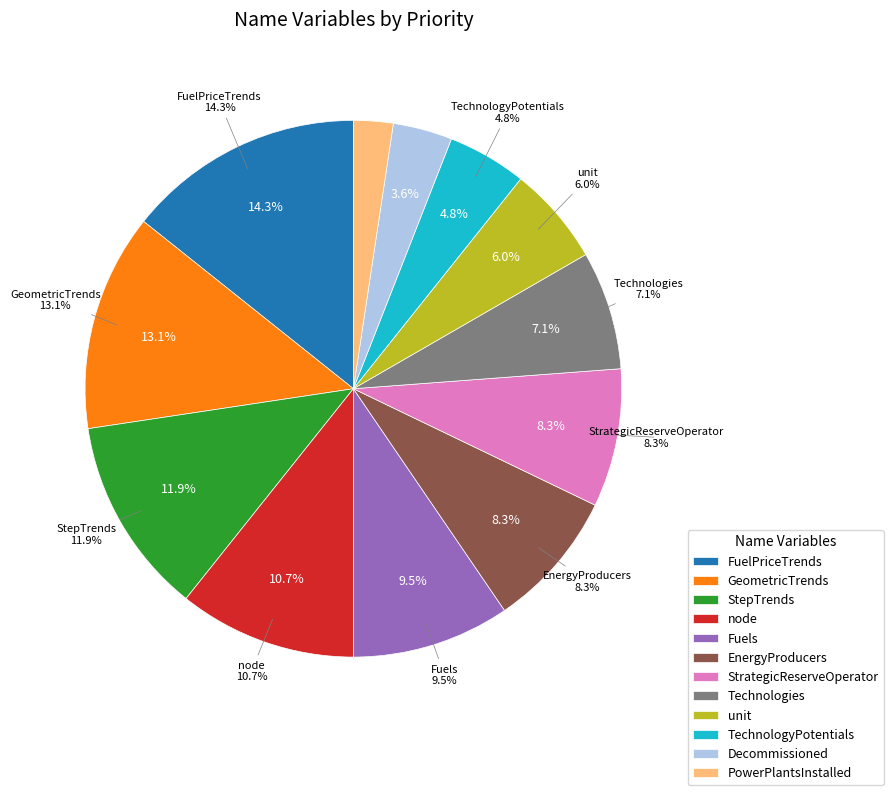

Count the number of slices in the pie.

12